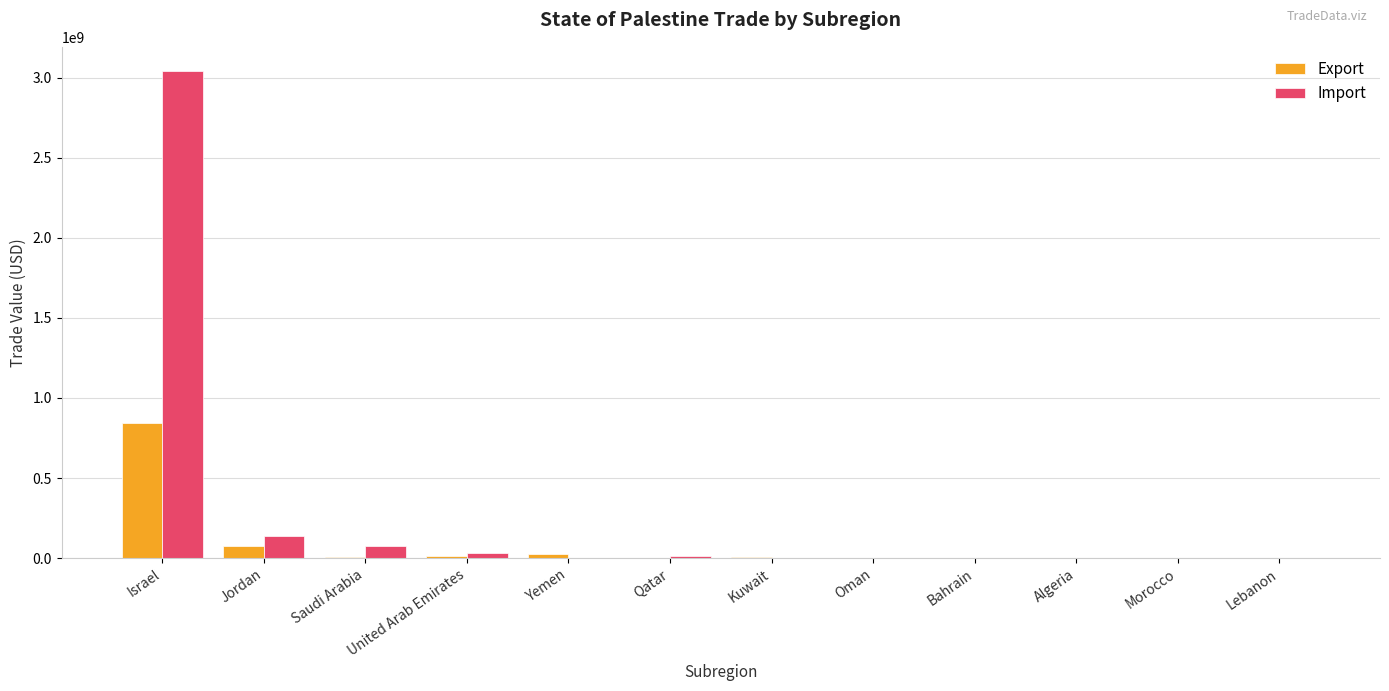

Which series has the largest range (max minus min)?

Import